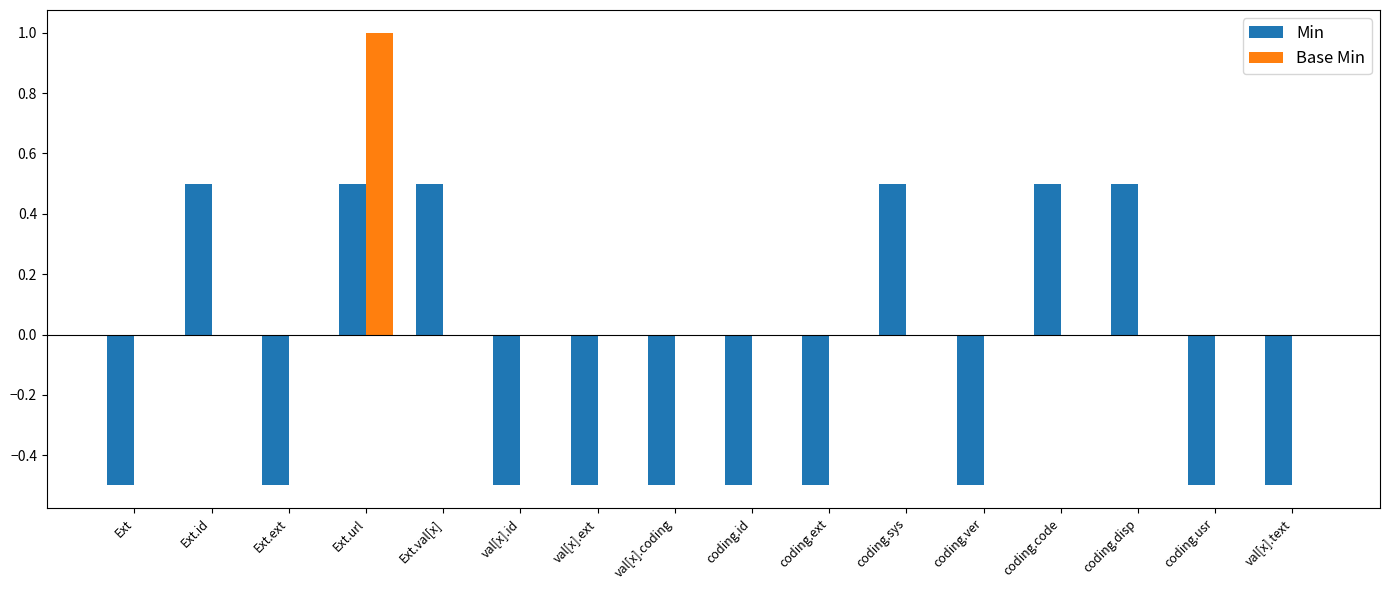

Read the Base Min value at Ext.url.

1.0